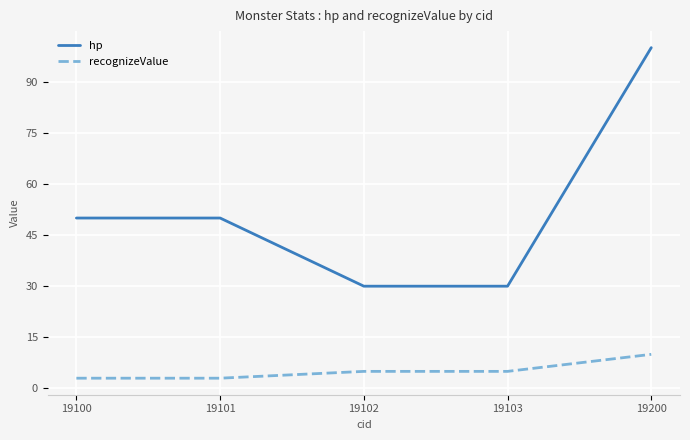

Count the hp values in the range 30 to 50.

4